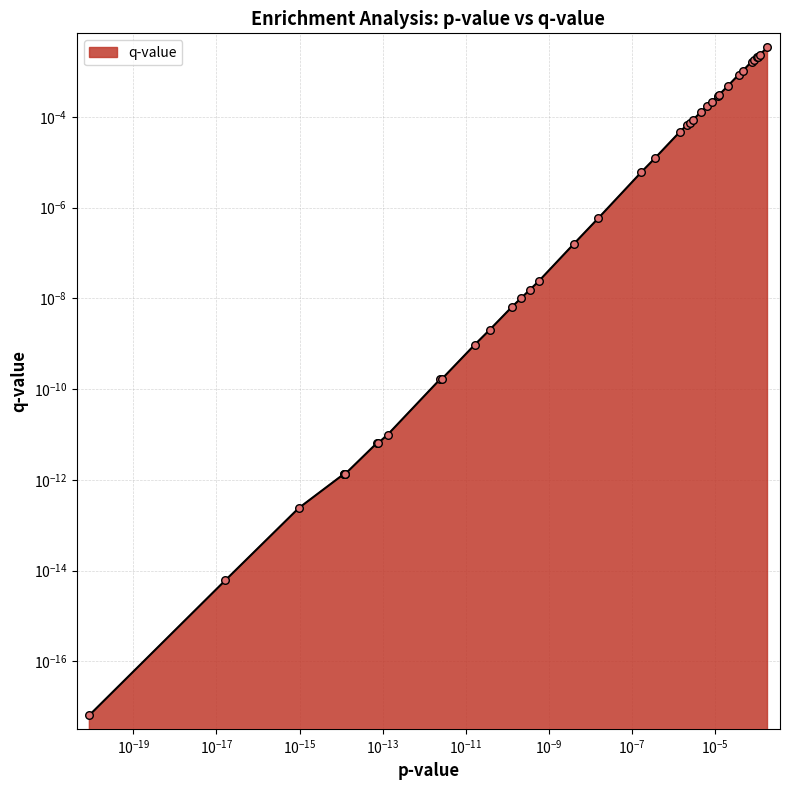

Is the value of p-value at $\mathdefault{10^{-21}}$ greater than the value of q-value at 25?

No